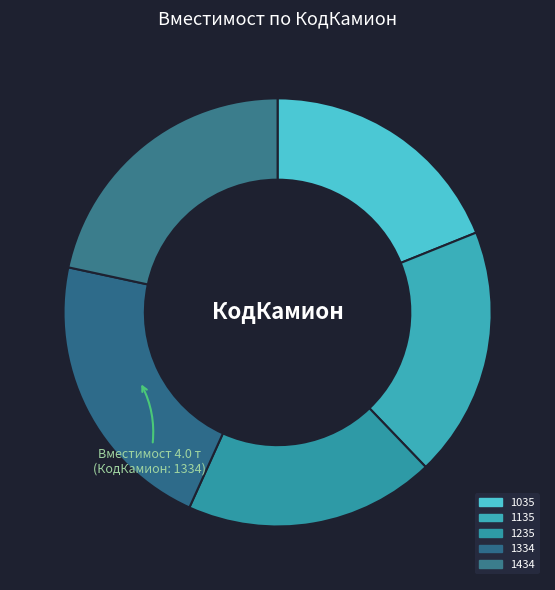

True or false: 1135 accounts for 19% of the total.

True